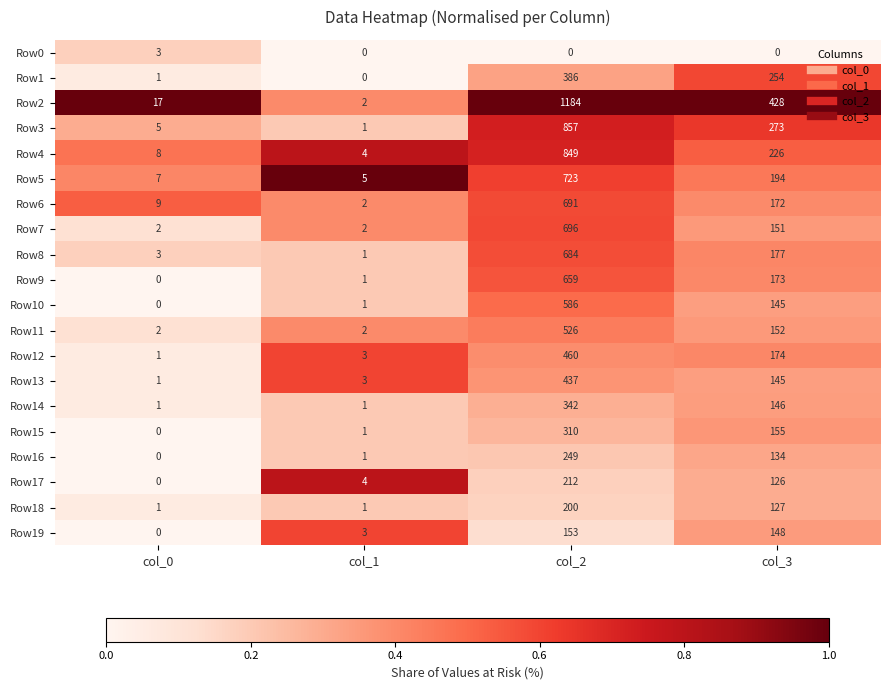

What is the difference between the second highest and second lowest values in the Row3 series?

268